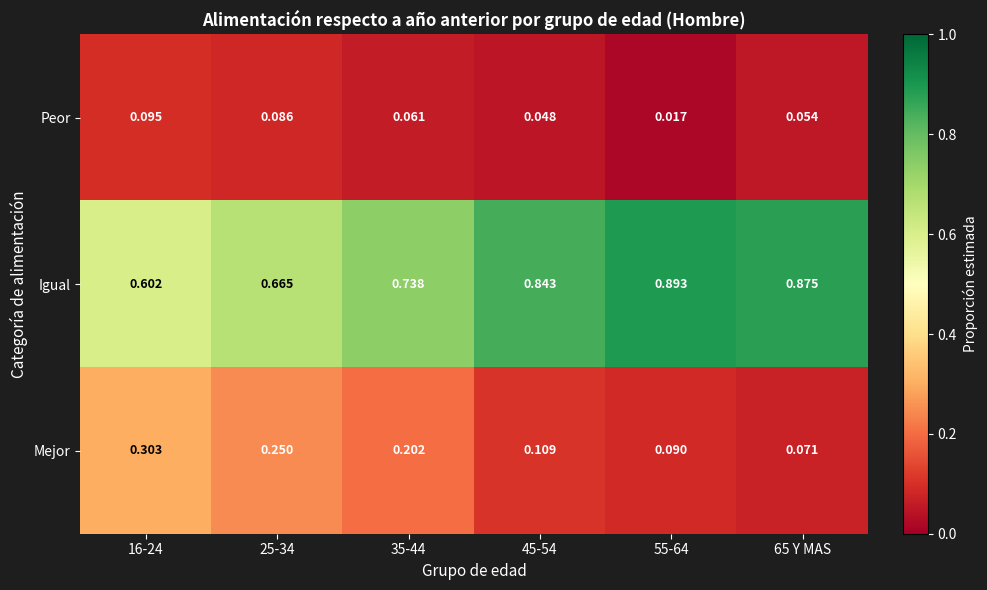

Which series has the largest total across all categories?

Igual